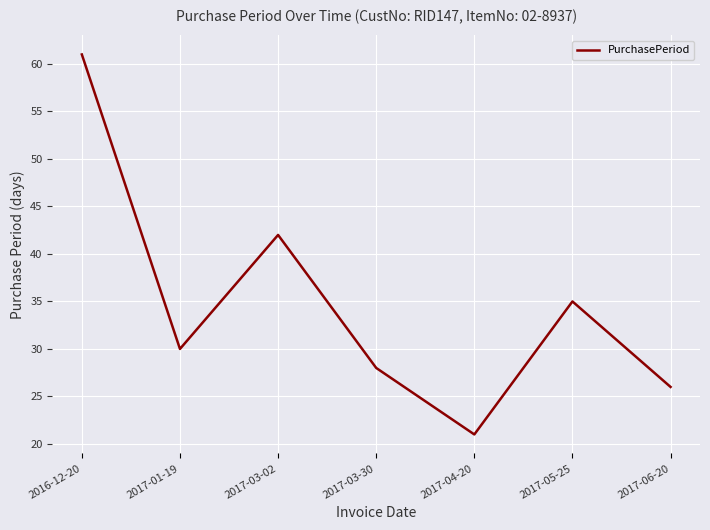

Read the value at 2017-03-02, to the nearest 10.

40